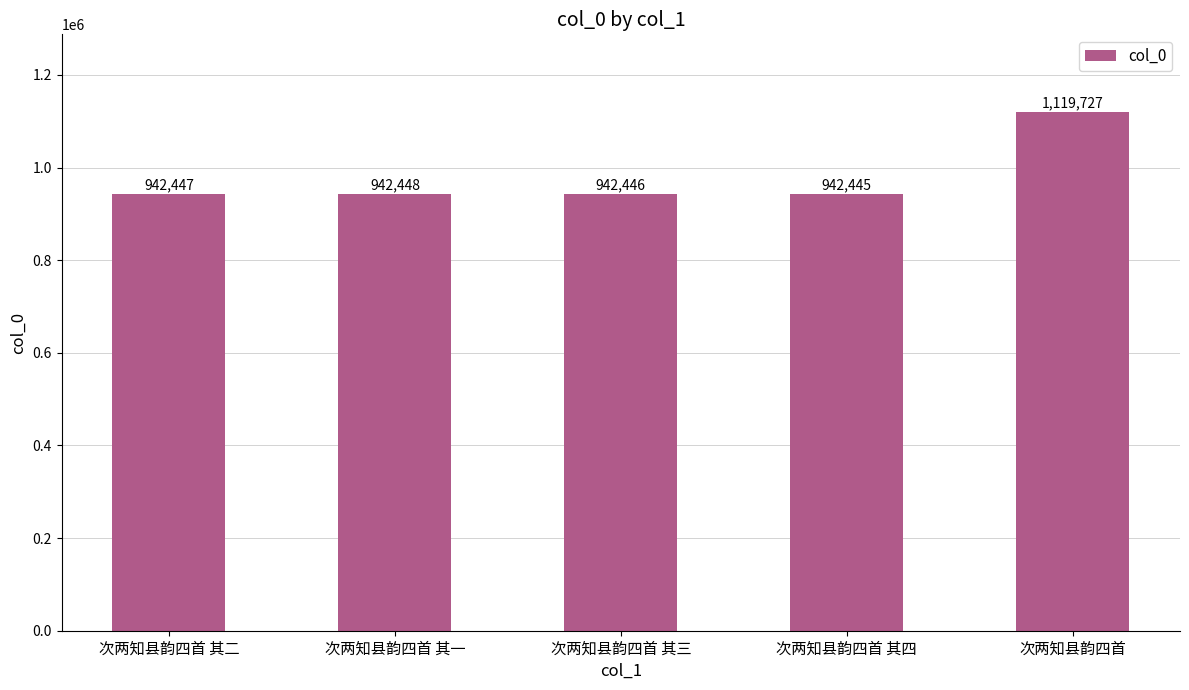

What value does the data have at 次两知县韵四首?

1119727